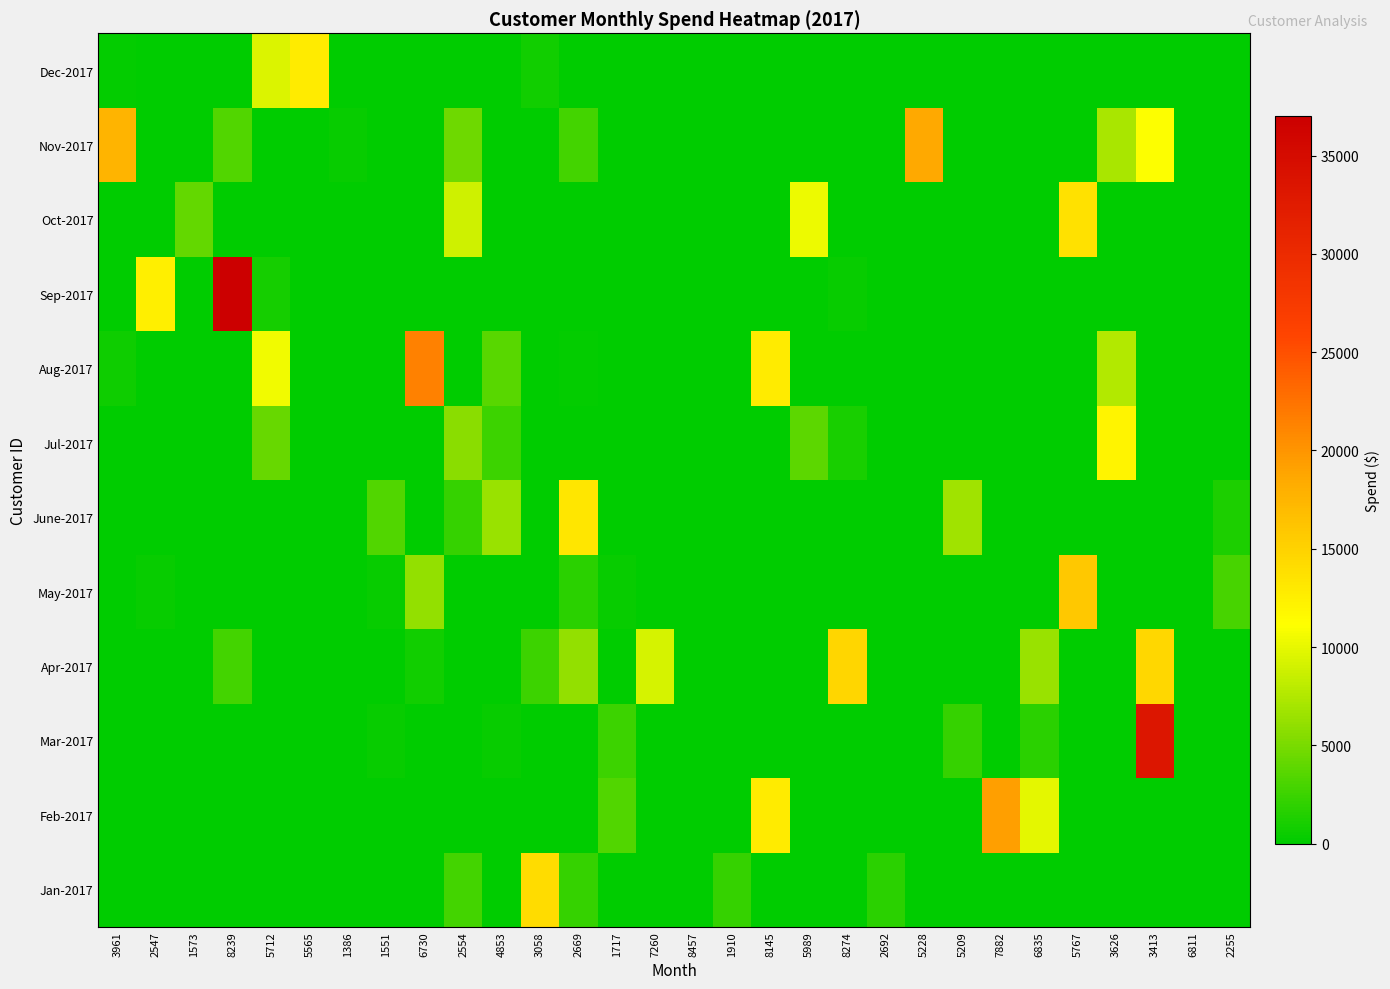

Which has a higher value, 5228 or 6730?

5228